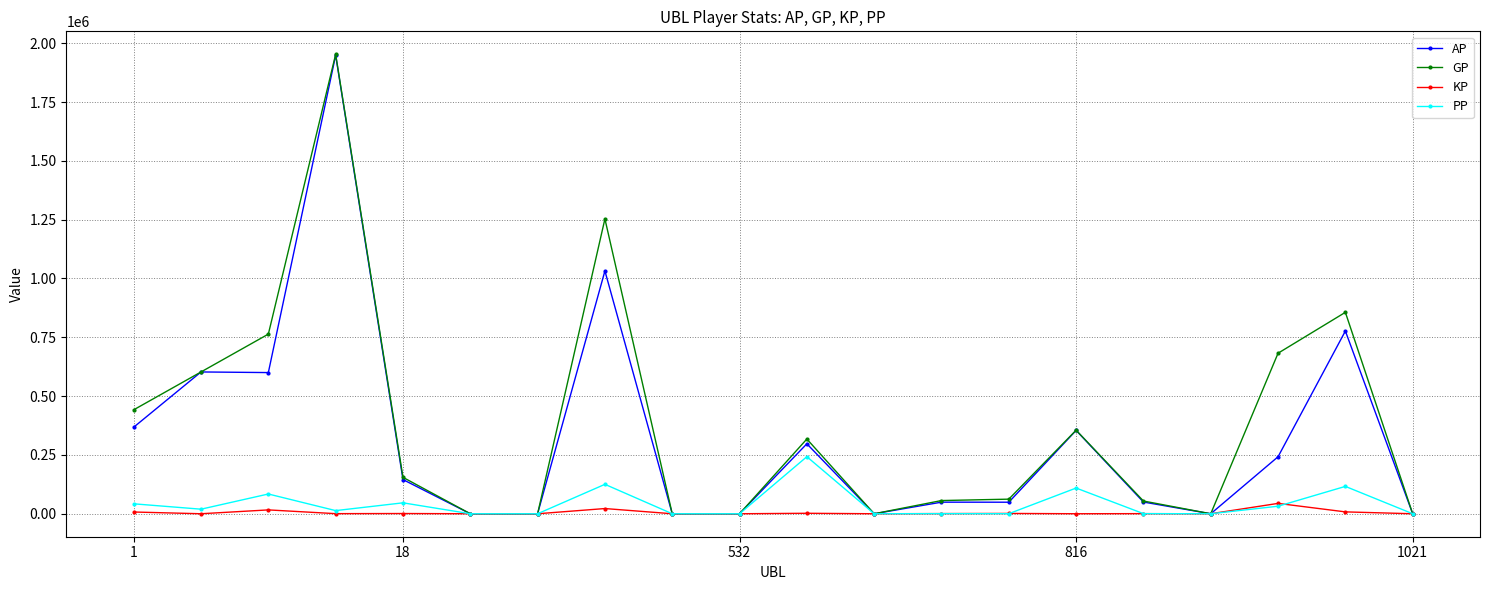

Which series has the widest spread of values?

GP